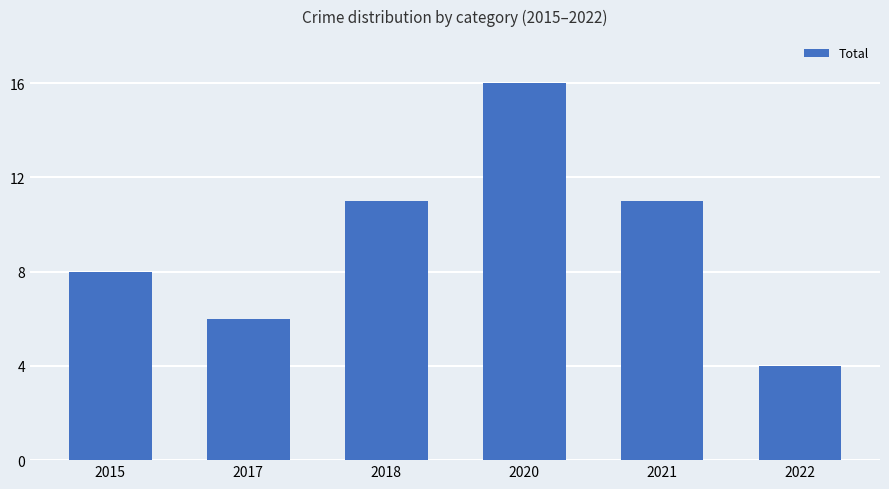

Read the value at 2020, to the nearest 5.

15